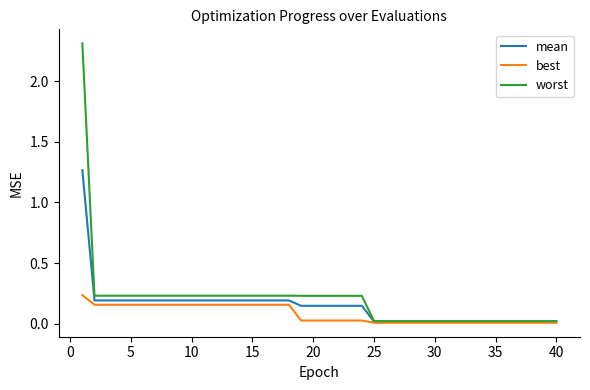

List the series in order of their overall mean, highest first.

worst, mean, best